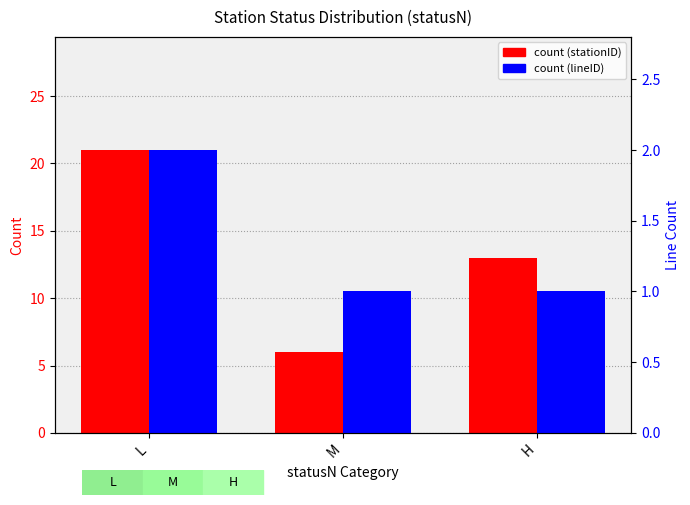

What is the sum of the count (stationID) values at L and H?

34